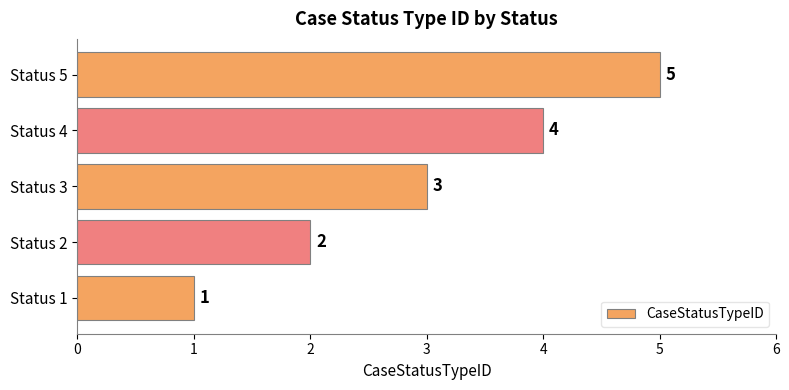

What is the greatest value displayed?

5